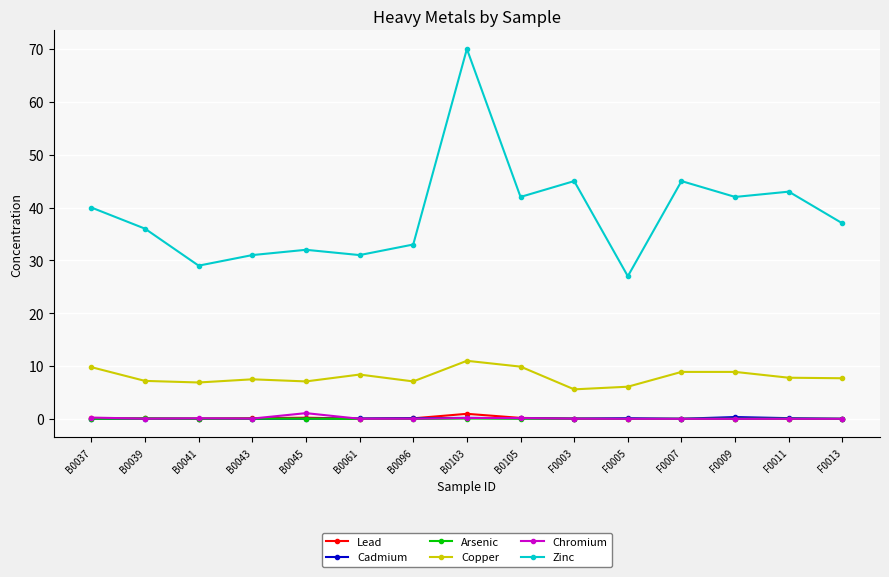

The Lead series shows 0.1 at B0037. True or false?

True